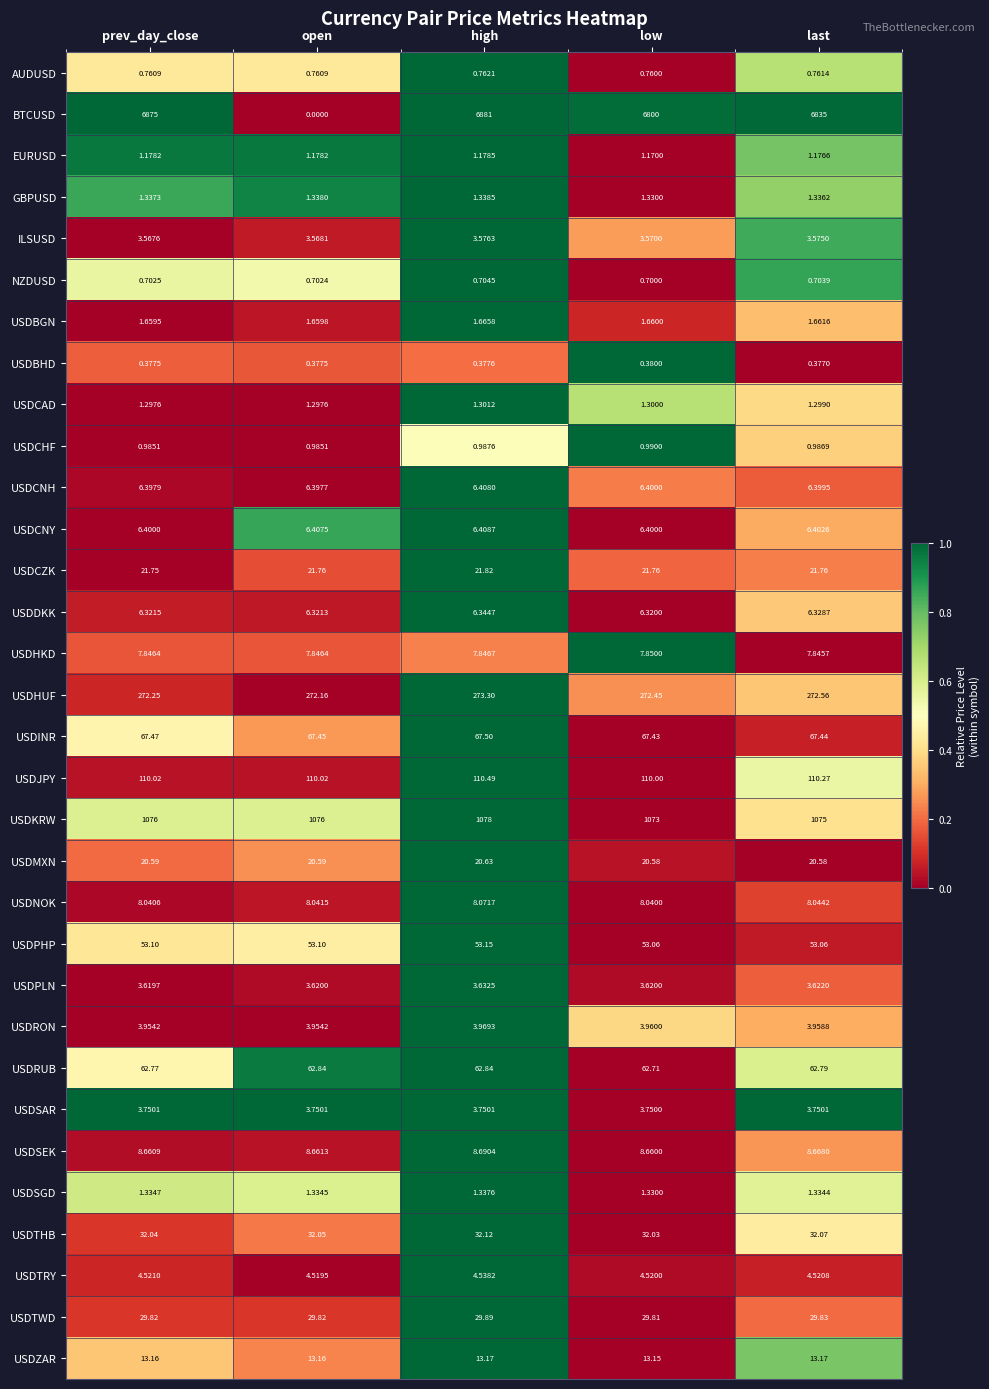

At prev_day_close, list the series in order from smallest to largest.

USDBHD, NZDUSD, AUDUSD, USDCHF, EURUSD, USDCAD, USDSGD, GBPUSD, USDBGN, ILSUSD, USDPLN, USDSAR, USDRON, USDTRY, USDDKK, USDCNH, USDCNY, USDHKD, USDNOK, USDSEK, USDZAR, USDMXN, USDCZK, USDTWD, USDTHB, USDPHP, USDRUB, USDINR, USDJPY, USDHUF, USDKRW, BTCUSD